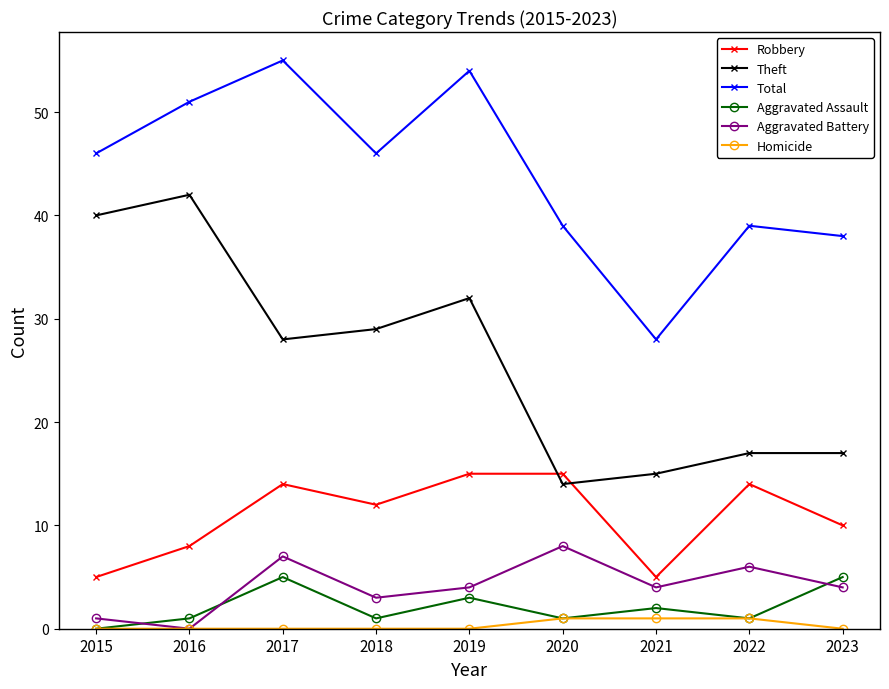

What is the spread (max minus min) of values at 2017?

55